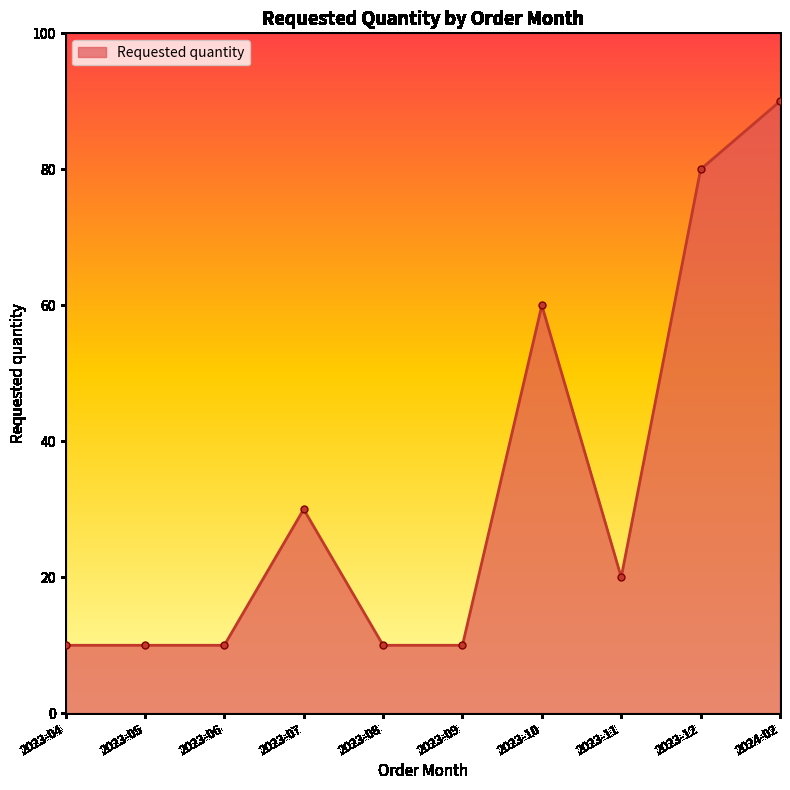

Count the number of data series in this chart.

1